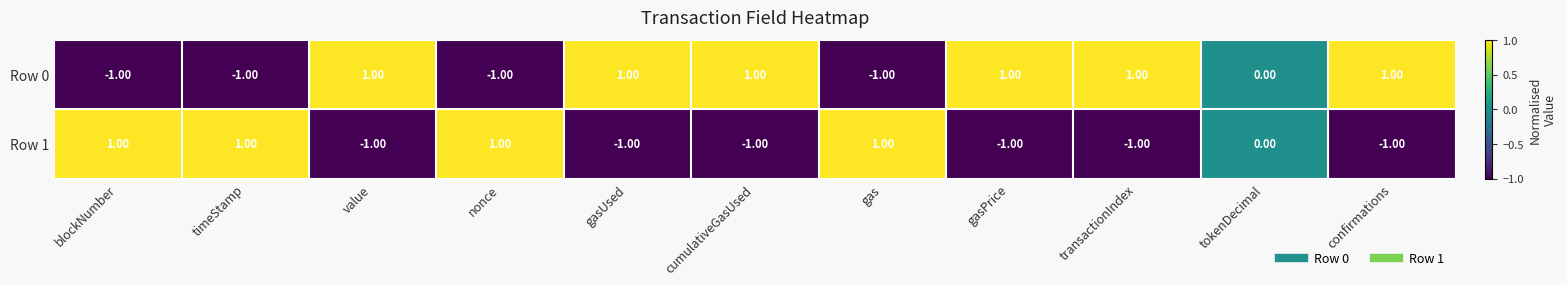

Is the value of Row 0 at transactionIndex greater than the value of Row 1 at cumulativeGasUsed?

Yes